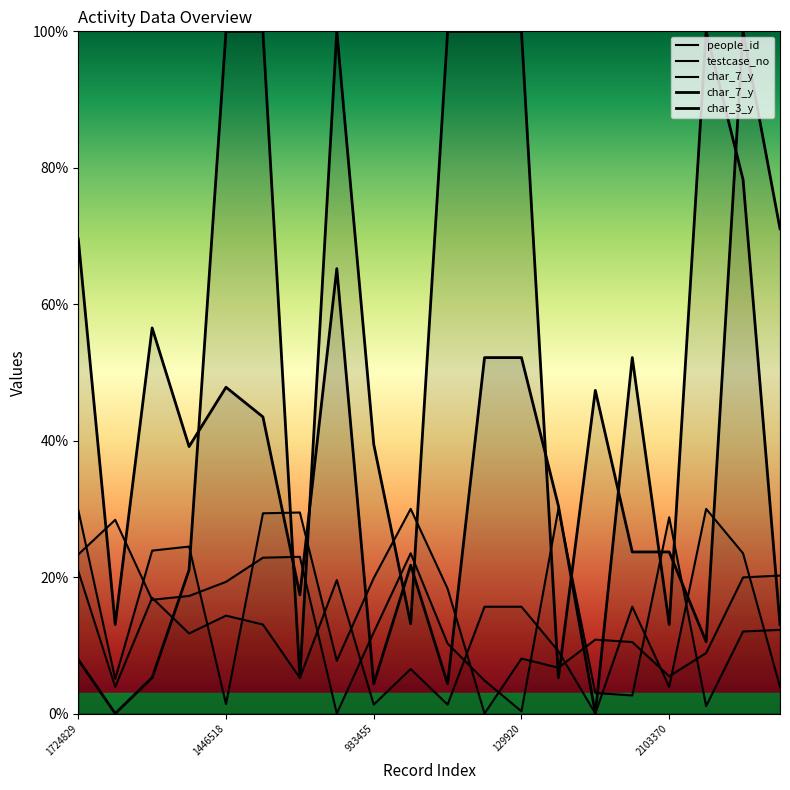

In char_3_y, how many points are higher than both neighbors (excluding endpoints)?

3